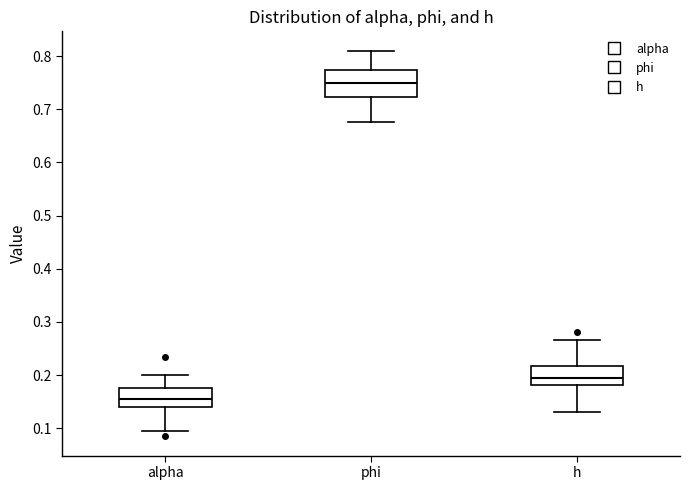

Reading left to right, transcribe this box plot: for each box, give where its median line is, the range the box spans, and where its two whiskers end, as read against the y-axis. The values are not printed on the chart, so give them approximately, as read against the axis.

alpha: median 0.16, box 0.14 to 0.18, whiskers 0.09 to 0.20
phi: median 0.75, box 0.72 to 0.77, whiskers 0.68 to 0.81
h: median 0.20, box 0.18 to 0.22, whiskers 0.13 to 0.27